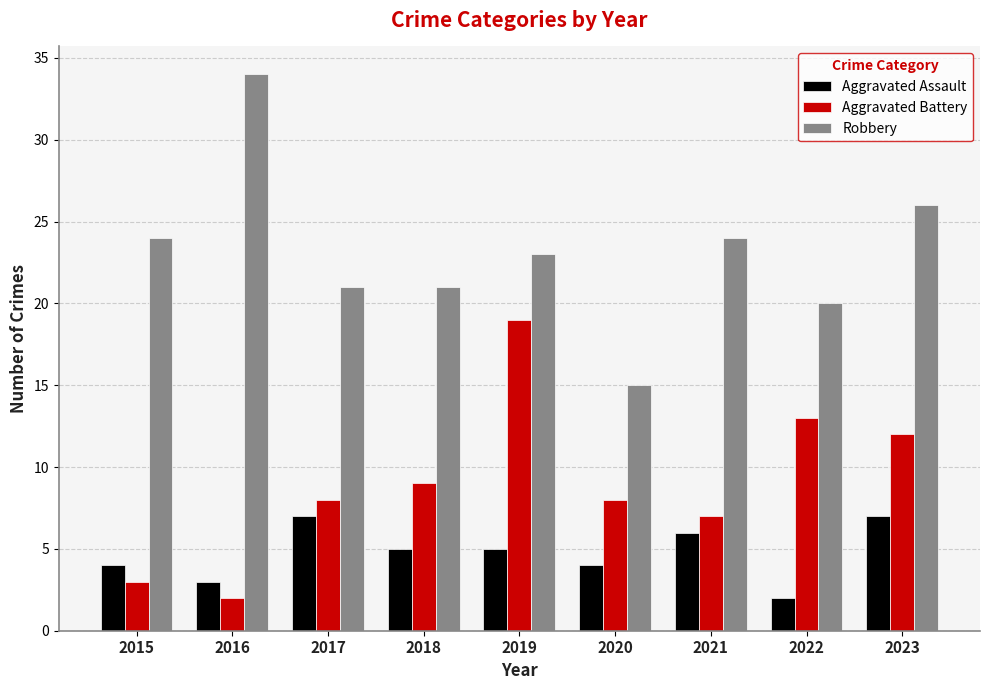

List the series in order of their overall mean, lowest first.

Aggravated Assault, Aggravated Battery, Robbery